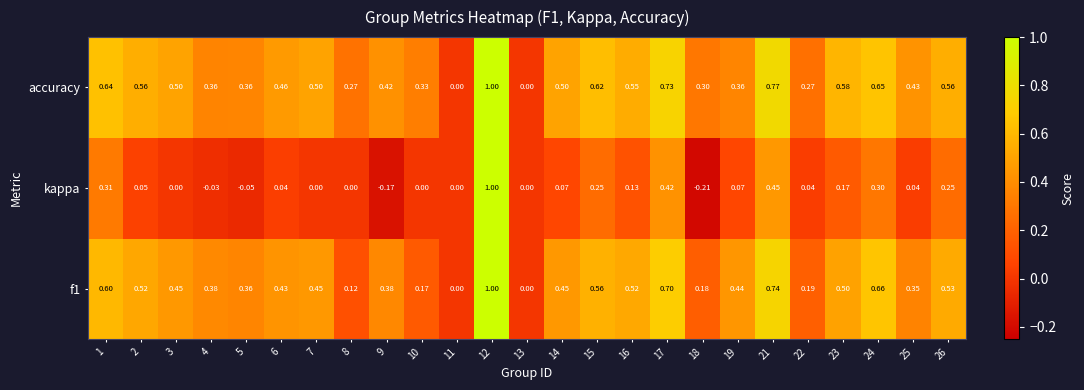

Which series has the largest total across all categories?

accuracy